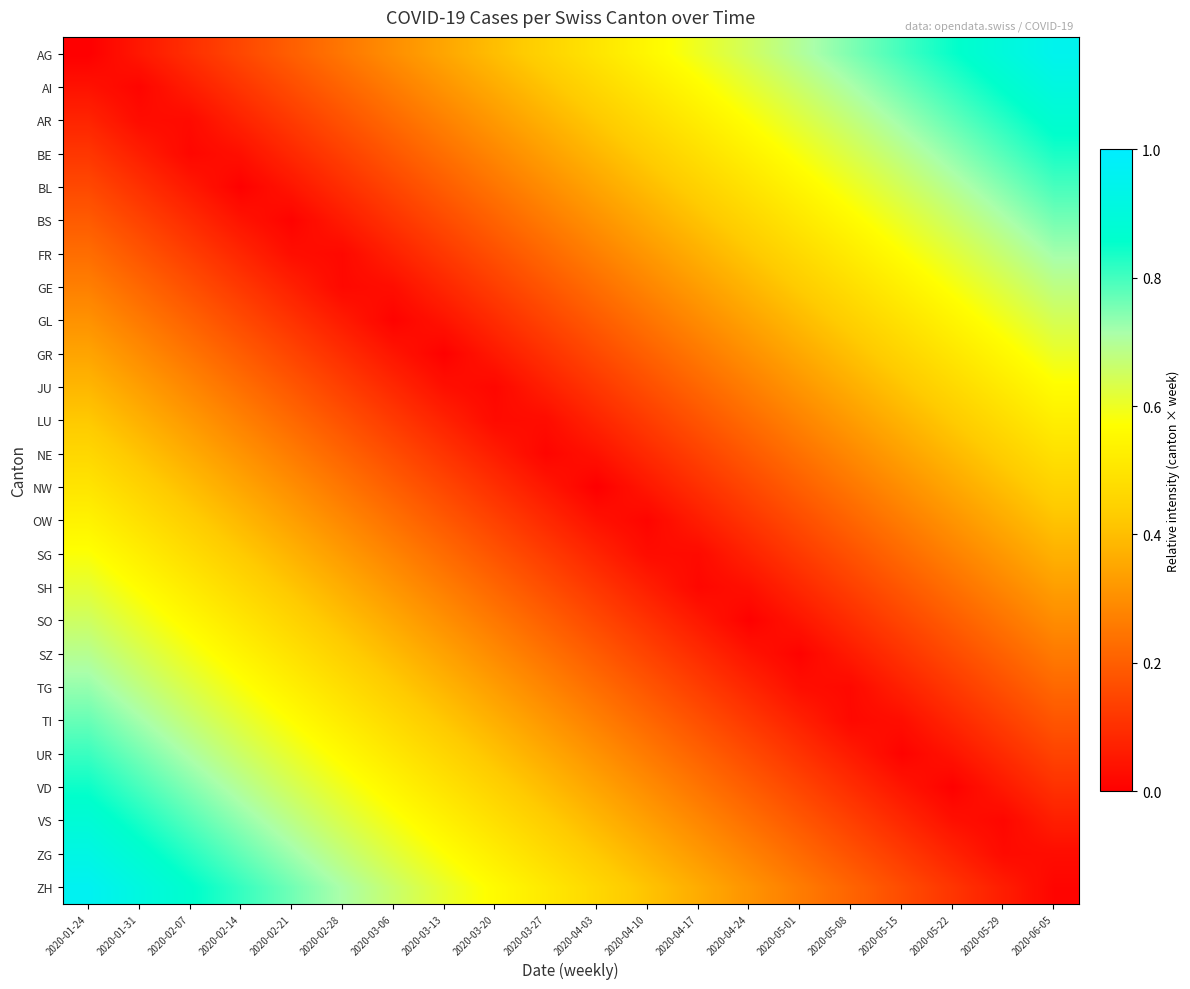

Reading right to left, transcribe all the data shown in this chart.

AG: 2020-06-05=0.9	2020-05-29=0.9	2020-05-22=0.8	2020-05-15=0.8	2020-05-08=0.8	2020-05-01=0.7	2020-04-24=0.7	2020-04-17=0.6	2020-04-10=0.6	2020-04-03=0.5	2020-03-27=0.5	2020-03-20=0.4	2020-03-13=0.3	2020-03-06=0.3	2020-02-28=0.2	2020-02-21=0.2	2020-02-14=0.1	2020-02-07=0.1	2020-01-31=0.1	2020-01-24=0.0
AI: 2020-06-05=0.9	2020-05-29=0.9	2020-05-22=0.8	2020-05-15=0.8	2020-05-08=0.7	2020-05-01=0.7	2020-04-24=0.6	2020-04-17=0.6	2020-04-10=0.5	2020-04-03=0.5	2020-03-27=0.4	2020-03-20=0.4	2020-03-13=0.3	2020-03-06=0.3	2020-02-28=0.2	2020-02-21=0.2	2020-02-14=0.1	2020-02-07=0.1	2020-01-31=0.0	2020-01-24=0.0
AR: 2020-06-05=0.9	2020-05-29=0.8	2020-05-22=0.8	2020-05-15=0.7	2020-05-08=0.7	2020-05-01=0.6	2020-04-24=0.6	2020-04-17=0.5	2020-04-10=0.5	2020-04-03=0.4	2020-03-27=0.4	2020-03-20=0.3	2020-03-13=0.3	2020-03-06=0.2	2020-02-28=0.2	2020-02-21=0.1	2020-02-14=0.1	2020-02-07=0.0	2020-01-31=0.0	2020-01-24=0.1
BE: 2020-06-05=0.8	2020-05-29=0.8	2020-05-22=0.7	2020-05-15=0.7	2020-05-08=0.6	2020-05-01=0.6	2020-04-24=0.5	2020-04-17=0.5	2020-04-10=0.4	2020-04-03=0.4	2020-03-27=0.3	2020-03-20=0.3	2020-03-13=0.2	2020-03-06=0.2	2020-02-28=0.1	2020-02-21=0.1	2020-02-14=0.0	2020-02-07=0.0	2020-01-31=0.1	2020-01-24=0.1
BL: 2020-06-05=0.8	2020-05-29=0.7	2020-05-22=0.7	2020-05-15=0.6	2020-05-08=0.6	2020-05-01=0.5	2020-04-24=0.5	2020-04-17=0.4	2020-04-10=0.4	2020-04-03=0.3	2020-03-27=0.3	2020-03-20=0.2	2020-03-13=0.2	2020-03-06=0.1	2020-02-28=0.1	2020-02-21=0.0	2020-02-14=0.0	2020-02-07=0.1	2020-01-31=0.1	2020-01-24=0.2
BS: 2020-06-05=0.8	2020-05-29=0.7	2020-05-22=0.7	2020-05-15=0.6	2020-05-08=0.6	2020-05-01=0.5	2020-04-24=0.5	2020-04-17=0.4	2020-04-10=0.4	2020-04-03=0.3	2020-03-27=0.3	2020-03-20=0.2	2020-03-13=0.2	2020-03-06=0.1	2020-02-28=0.1	2020-02-21=0.0	2020-02-14=0.0	2020-02-07=0.1	2020-01-31=0.1	2020-01-24=0.2
FR: 2020-06-05=0.7	2020-05-29=0.7	2020-05-22=0.6	2020-05-15=0.6	2020-05-08=0.5	2020-05-01=0.5	2020-04-24=0.4	2020-04-17=0.4	2020-04-10=0.3	2020-04-03=0.3	2020-03-27=0.2	2020-03-20=0.2	2020-03-13=0.1	2020-03-06=0.1	2020-02-28=0.0	2020-02-21=0.0	2020-02-14=0.1	2020-02-07=0.1	2020-01-31=0.2	2020-01-24=0.2
GE: 2020-06-05=0.7	2020-05-29=0.6	2020-05-22=0.6	2020-05-15=0.5	2020-05-08=0.5	2020-05-01=0.4	2020-04-24=0.4	2020-04-17=0.3	2020-04-10=0.3	2020-04-03=0.2	2020-03-27=0.2	2020-03-20=0.1	2020-03-13=0.1	2020-03-06=0.0	2020-02-28=0.0	2020-02-21=0.1	2020-02-14=0.1	2020-02-07=0.2	2020-01-31=0.2	2020-01-24=0.3
GL: 2020-06-05=0.6	2020-05-29=0.6	2020-05-22=0.5	2020-05-15=0.5	2020-05-08=0.4	2020-05-01=0.4	2020-04-24=0.3	2020-04-17=0.3	2020-04-10=0.2	2020-04-03=0.2	2020-03-27=0.1	2020-03-20=0.1	2020-03-13=0.0	2020-03-06=0.0	2020-02-28=0.1	2020-02-21=0.1	2020-02-14=0.2	2020-02-07=0.2	2020-01-31=0.3	2020-01-24=0.3
GR: 2020-06-05=0.6	2020-05-29=0.6	2020-05-22=0.5	2020-05-15=0.5	2020-05-08=0.4	2020-05-01=0.4	2020-04-24=0.3	2020-04-17=0.3	2020-04-10=0.2	2020-04-03=0.2	2020-03-27=0.1	2020-03-20=0.1	2020-03-13=0.0	2020-03-06=0.0	2020-02-28=0.1	2020-02-21=0.1	2020-02-14=0.2	2020-02-07=0.2	2020-01-31=0.3	2020-01-24=0.3
JU: 2020-06-05=0.6	2020-05-29=0.5	2020-05-22=0.5	2020-05-15=0.4	2020-05-08=0.4	2020-05-01=0.3	2020-04-24=0.3	2020-04-17=0.2	2020-04-10=0.2	2020-04-03=0.1	2020-03-27=0.1	2020-03-20=0.0	2020-03-13=0.0	2020-03-06=0.1	2020-02-28=0.1	2020-02-21=0.2	2020-02-14=0.2	2020-02-07=0.3	2020-01-31=0.3	2020-01-24=0.4
LU: 2020-06-05=0.5	2020-05-29=0.5	2020-05-22=0.4	2020-05-15=0.4	2020-05-08=0.3	2020-05-01=0.3	2020-04-24=0.2	2020-04-17=0.2	2020-04-10=0.1	2020-04-03=0.1	2020-03-27=0.0	2020-03-20=0.0	2020-03-13=0.1	2020-03-06=0.1	2020-02-28=0.2	2020-02-21=0.2	2020-02-14=0.3	2020-02-07=0.3	2020-01-31=0.4	2020-01-24=0.4
NE: 2020-06-05=0.5	2020-05-29=0.4	2020-05-22=0.4	2020-05-15=0.3	2020-05-08=0.3	2020-05-01=0.2	2020-04-24=0.2	2020-04-17=0.1	2020-04-10=0.1	2020-04-03=0.0	2020-03-27=0.0	2020-03-20=0.1	2020-03-13=0.1	2020-03-06=0.2	2020-02-28=0.2	2020-02-21=0.3	2020-02-14=0.3	2020-02-07=0.4	2020-01-31=0.4	2020-01-24=0.5
NW: 2020-06-05=0.4	2020-05-29=0.4	2020-05-22=0.3	2020-05-15=0.3	2020-05-08=0.2	2020-05-01=0.2	2020-04-24=0.2	2020-04-17=0.1	2020-04-10=0.1	2020-04-03=0.0	2020-03-27=0.0	2020-03-20=0.1	2020-03-13=0.2	2020-03-06=0.2	2020-02-28=0.2	2020-02-21=0.3	2020-02-14=0.3	2020-02-07=0.4	2020-01-31=0.5	2020-01-24=0.5
OW: 2020-06-05=0.4	2020-05-29=0.4	2020-05-22=0.3	2020-05-15=0.3	2020-05-08=0.2	2020-05-01=0.2	2020-04-24=0.1	2020-04-17=0.1	2020-04-10=0.0	2020-04-03=0.0	2020-03-27=0.1	2020-03-20=0.1	2020-03-13=0.2	2020-03-06=0.2	2020-02-28=0.3	2020-02-21=0.3	2020-02-14=0.4	2020-02-07=0.4	2020-01-31=0.5	2020-01-24=0.5
SG: 2020-06-05=0.4	2020-05-29=0.3	2020-05-22=0.3	2020-05-15=0.2	2020-05-08=0.2	2020-05-01=0.1	2020-04-24=0.1	2020-04-17=0.0	2020-04-10=0.0	2020-04-03=0.1	2020-03-27=0.1	2020-03-20=0.2	2020-03-13=0.2	2020-03-06=0.3	2020-02-28=0.3	2020-02-21=0.4	2020-02-14=0.4	2020-02-07=0.5	2020-01-31=0.5	2020-01-24=0.6
SH: 2020-06-05=0.3	2020-05-29=0.3	2020-05-22=0.2	2020-05-15=0.2	2020-05-08=0.1	2020-05-01=0.1	2020-04-24=0.0	2020-04-17=0.0	2020-04-10=0.1	2020-04-03=0.1	2020-03-27=0.2	2020-03-20=0.2	2020-03-13=0.3	2020-03-06=0.3	2020-02-28=0.4	2020-02-21=0.4	2020-02-14=0.5	2020-02-07=0.5	2020-01-31=0.6	2020-01-24=0.6
SO: 2020-06-05=0.3	2020-05-29=0.2	2020-05-22=0.2	2020-05-15=0.1	2020-05-08=0.1	2020-05-01=0.0	2020-04-24=0.0	2020-04-17=0.1	2020-04-10=0.1	2020-04-03=0.2	2020-03-27=0.2	2020-03-20=0.3	2020-03-13=0.3	2020-03-06=0.4	2020-02-28=0.4	2020-02-21=0.5	2020-02-14=0.5	2020-02-07=0.6	2020-01-31=0.6	2020-01-24=0.7
SZ: 2020-06-05=0.3	2020-05-29=0.2	2020-05-22=0.2	2020-05-15=0.1	2020-05-08=0.1	2020-05-01=0.0	2020-04-24=0.0	2020-04-17=0.1	2020-04-10=0.1	2020-04-03=0.2	2020-03-27=0.2	2020-03-20=0.3	2020-03-13=0.3	2020-03-06=0.4	2020-02-28=0.4	2020-02-21=0.5	2020-02-14=0.5	2020-02-07=0.6	2020-01-31=0.6	2020-01-24=0.7
TG: 2020-06-05=0.2	2020-05-29=0.2	2020-05-22=0.1	2020-05-15=0.1	2020-05-08=0.0	2020-05-01=0.0	2020-04-24=0.1	2020-04-17=0.1	2020-04-10=0.2	2020-04-03=0.2	2020-03-27=0.3	2020-03-20=0.3	2020-03-13=0.4	2020-03-06=0.4	2020-02-28=0.5	2020-02-21=0.5	2020-02-14=0.6	2020-02-07=0.6	2020-01-31=0.7	2020-01-24=0.7
TI: 2020-06-05=0.2	2020-05-29=0.1	2020-05-22=0.1	2020-05-15=0.0	2020-05-08=0.0	2020-05-01=0.1	2020-04-24=0.1	2020-04-17=0.2	2020-04-10=0.2	2020-04-03=0.3	2020-03-27=0.3	2020-03-20=0.4	2020-03-13=0.4	2020-03-06=0.5	2020-02-28=0.5	2020-02-21=0.6	2020-02-14=0.6	2020-02-07=0.7	2020-01-31=0.7	2020-01-24=0.8
UR: 2020-06-05=0.1	2020-05-29=0.1	2020-05-22=0.0	2020-05-15=0.0	2020-05-08=0.1	2020-05-01=0.1	2020-04-24=0.2	2020-04-17=0.2	2020-04-10=0.3	2020-04-03=0.3	2020-03-27=0.4	2020-03-20=0.4	2020-03-13=0.5	2020-03-06=0.5	2020-02-28=0.6	2020-02-21=0.6	2020-02-14=0.7	2020-02-07=0.7	2020-01-31=0.8	2020-01-24=0.8
VD: 2020-06-05=0.1	2020-05-29=0.1	2020-05-22=0.0	2020-05-15=0.0	2020-05-08=0.1	2020-05-01=0.1	2020-04-24=0.2	2020-04-17=0.2	2020-04-10=0.3	2020-04-03=0.3	2020-03-27=0.4	2020-03-20=0.4	2020-03-13=0.5	2020-03-06=0.5	2020-02-28=0.6	2020-02-21=0.6	2020-02-14=0.7	2020-02-07=0.7	2020-01-31=0.8	2020-01-24=0.8
VS: 2020-06-05=0.1	2020-05-29=0.0	2020-05-22=0.0	2020-05-15=0.1	2020-05-08=0.1	2020-05-01=0.2	2020-04-24=0.2	2020-04-17=0.3	2020-04-10=0.3	2020-04-03=0.4	2020-03-27=0.4	2020-03-20=0.5	2020-03-13=0.5	2020-03-06=0.6	2020-02-28=0.6	2020-02-21=0.7	2020-02-14=0.7	2020-02-07=0.8	2020-01-31=0.8	2020-01-24=0.9
ZG: 2020-06-05=0.0	2020-05-29=0.0	2020-05-22=0.1	2020-05-15=0.1	2020-05-08=0.2	2020-05-01=0.2	2020-04-24=0.3	2020-04-17=0.3	2020-04-10=0.4	2020-04-03=0.4	2020-03-27=0.5	2020-03-20=0.5	2020-03-13=0.6	2020-03-06=0.6	2020-02-28=0.7	2020-02-21=0.7	2020-02-14=0.8	2020-02-07=0.8	2020-01-31=0.9	2020-01-24=0.9
ZH: 2020-06-05=0.0	2020-05-29=0.1	2020-05-22=0.1	2020-05-15=0.2	2020-05-08=0.2	2020-05-01=0.3	2020-04-24=0.3	2020-04-17=0.4	2020-04-10=0.4	2020-04-03=0.5	2020-03-27=0.5	2020-03-20=0.6	2020-03-13=0.6	2020-03-06=0.7	2020-02-28=0.7	2020-02-21=0.8	2020-02-14=0.8	2020-02-07=0.9	2020-01-31=0.9	2020-01-24=1.0